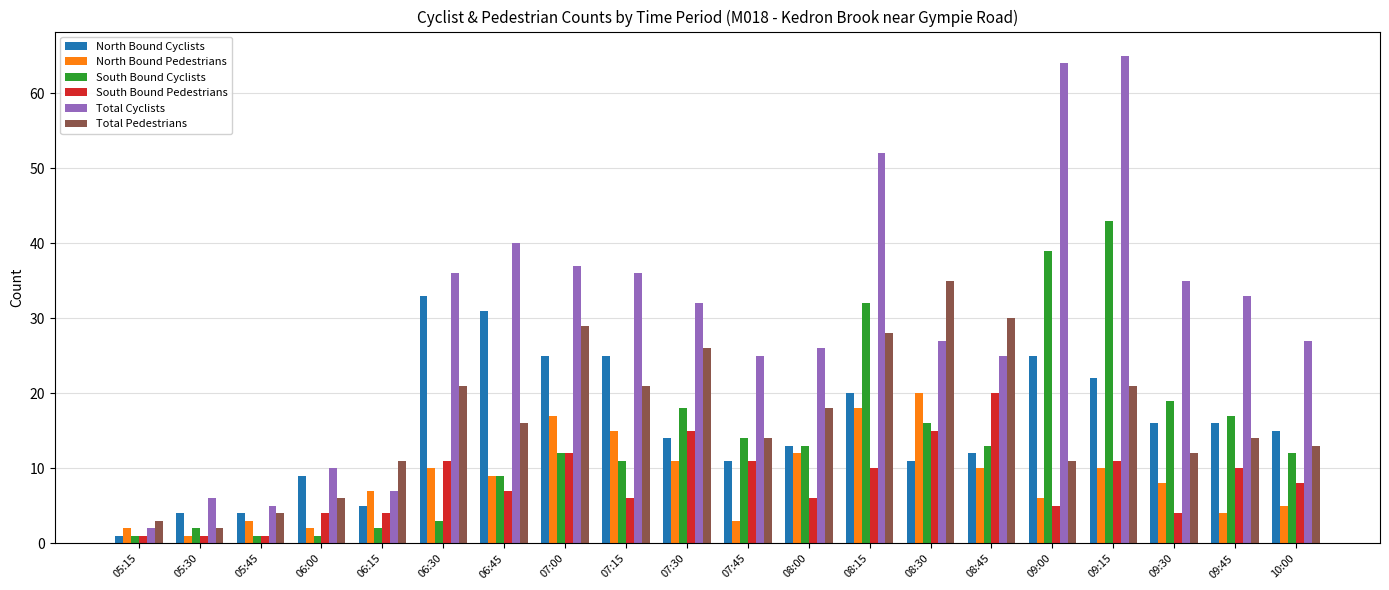

Does the chart contain stacked bars?

No